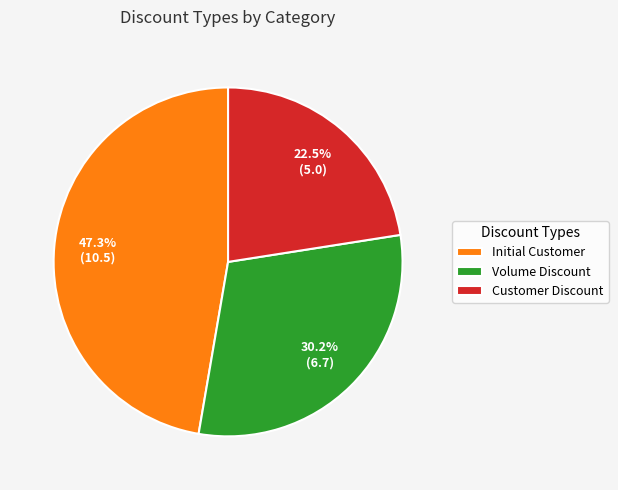

What is the ratio of the value at Customer Discount to the value at Initial Customer?

0.5